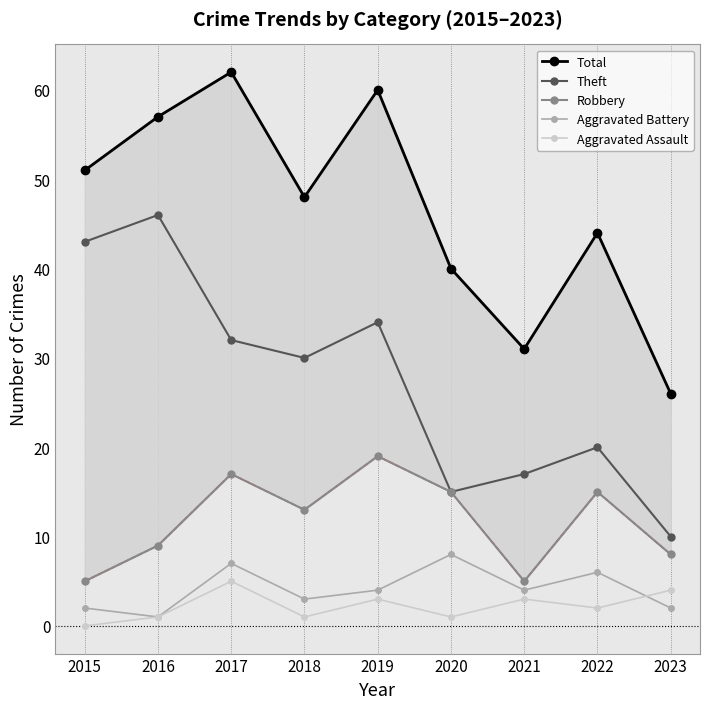

Which series has the largest total across all categories?

Total